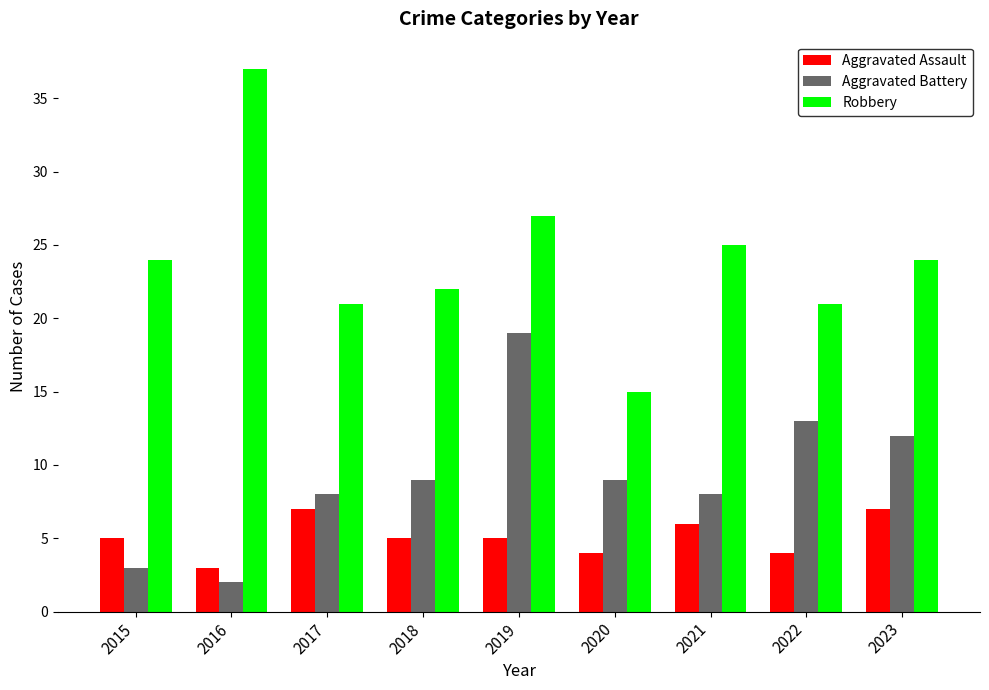

Which series changed the most between 2016 and 2021?

Robbery